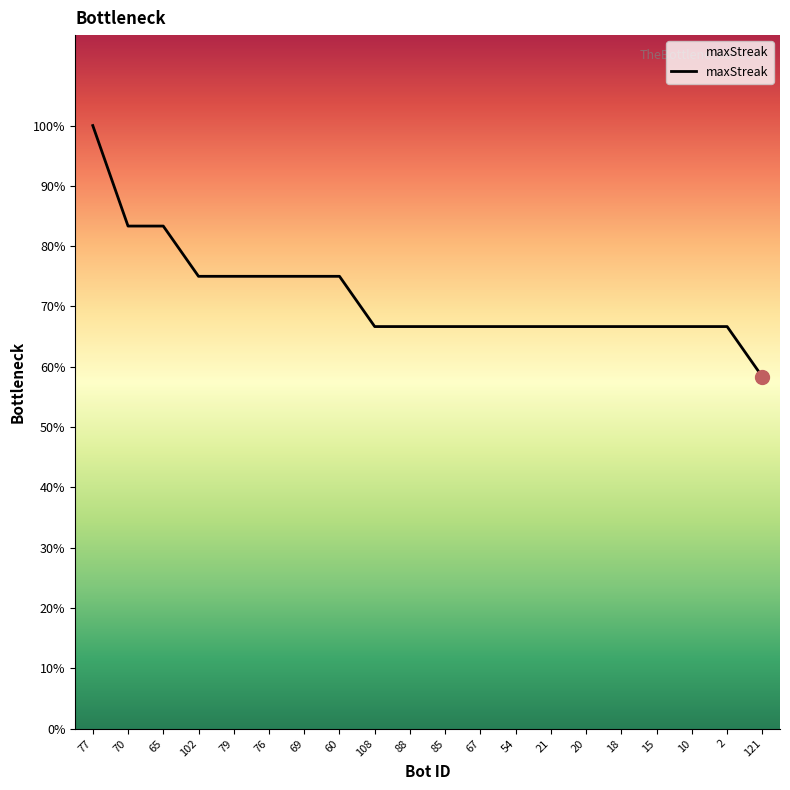

Does the chart display data point markers on the line(s)?

No